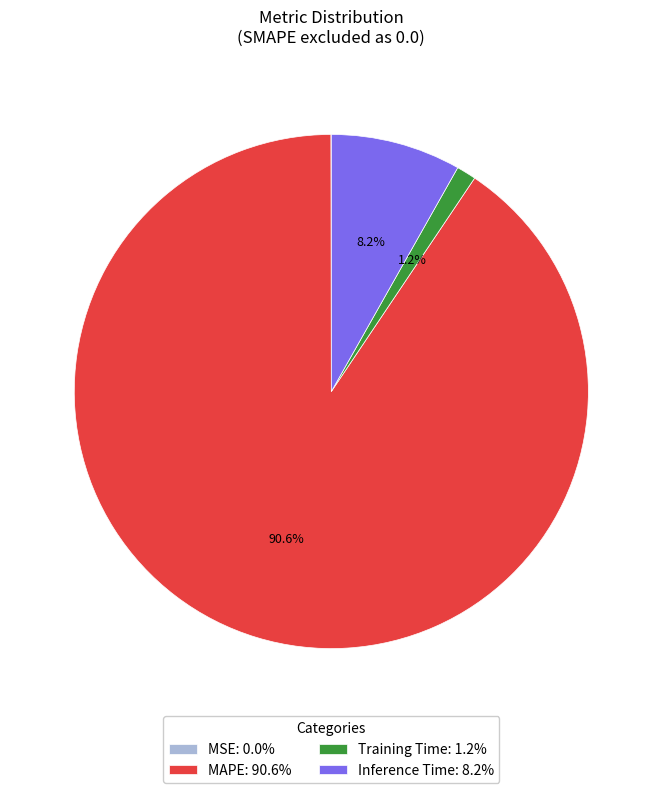

Which has a higher value, Training Time: 1.2% or MAPE: 90.6%?

MAPE: 90.6%